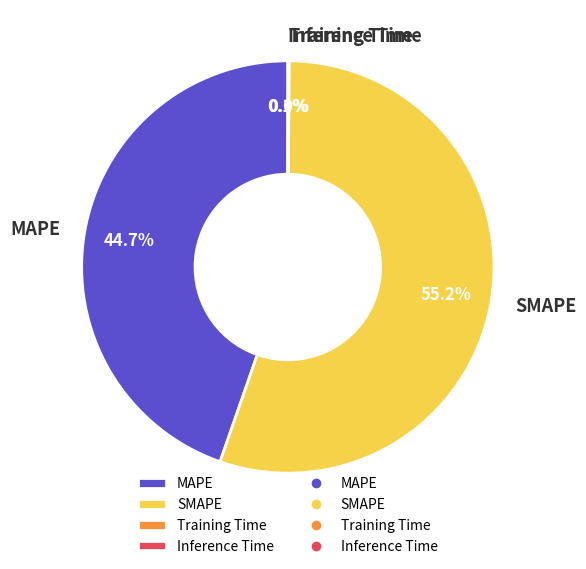

What portion of the pie excludes MAPE?

55.3%